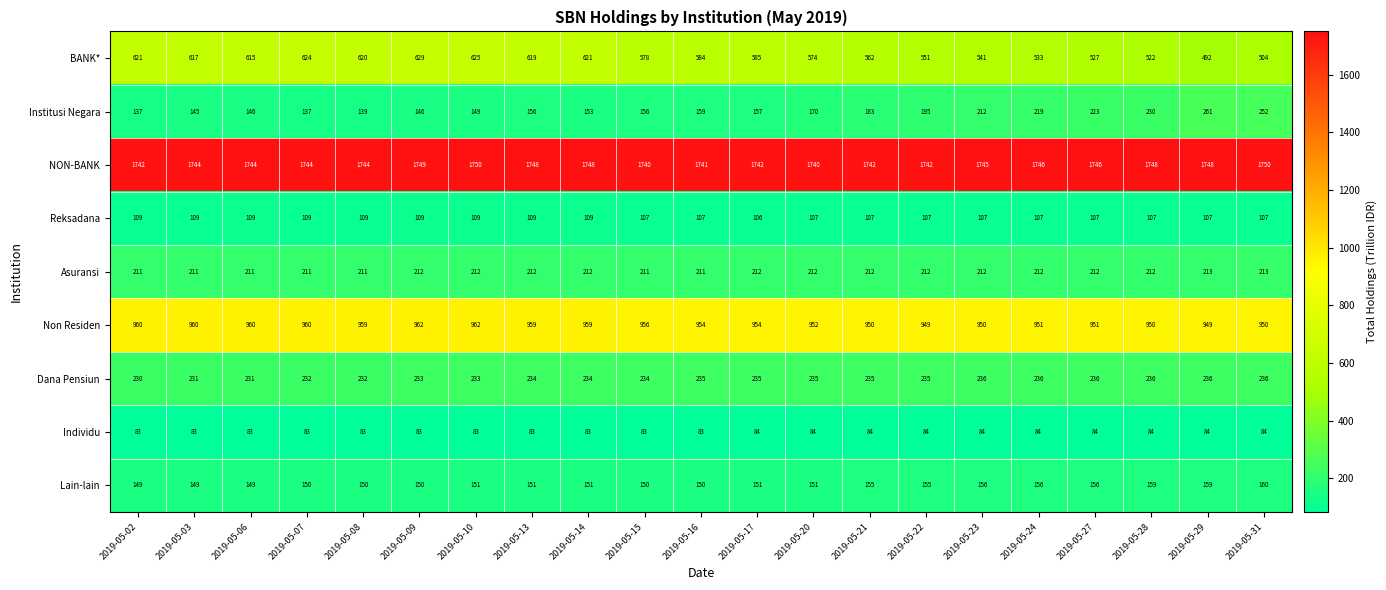

What is the average value of the Individu series?

83